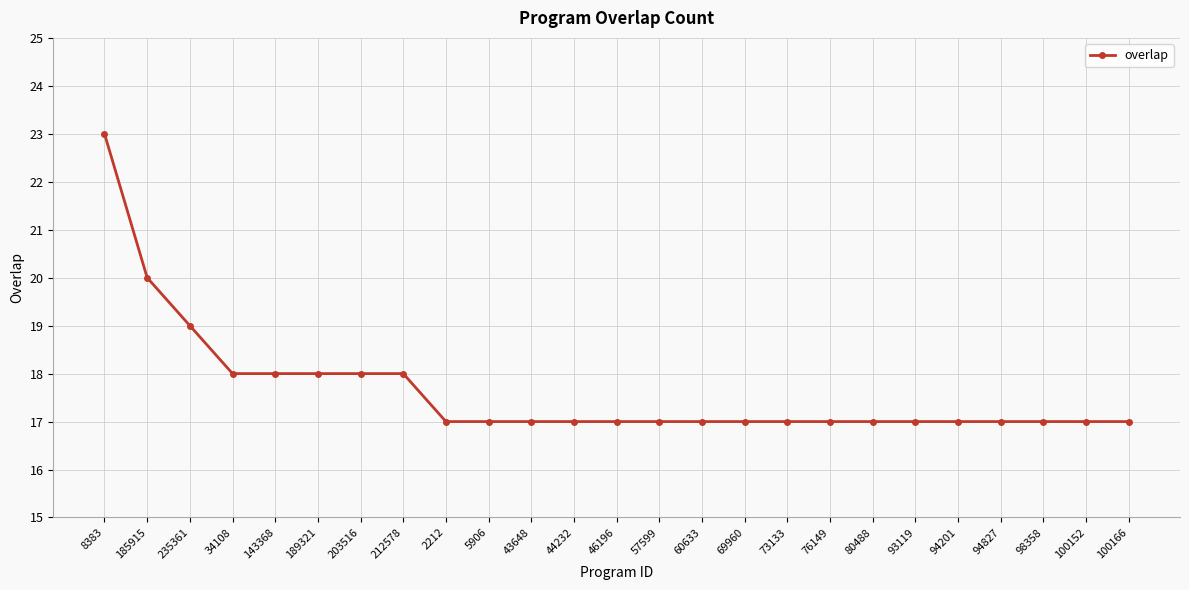

How many lines are shown in the chart?

1